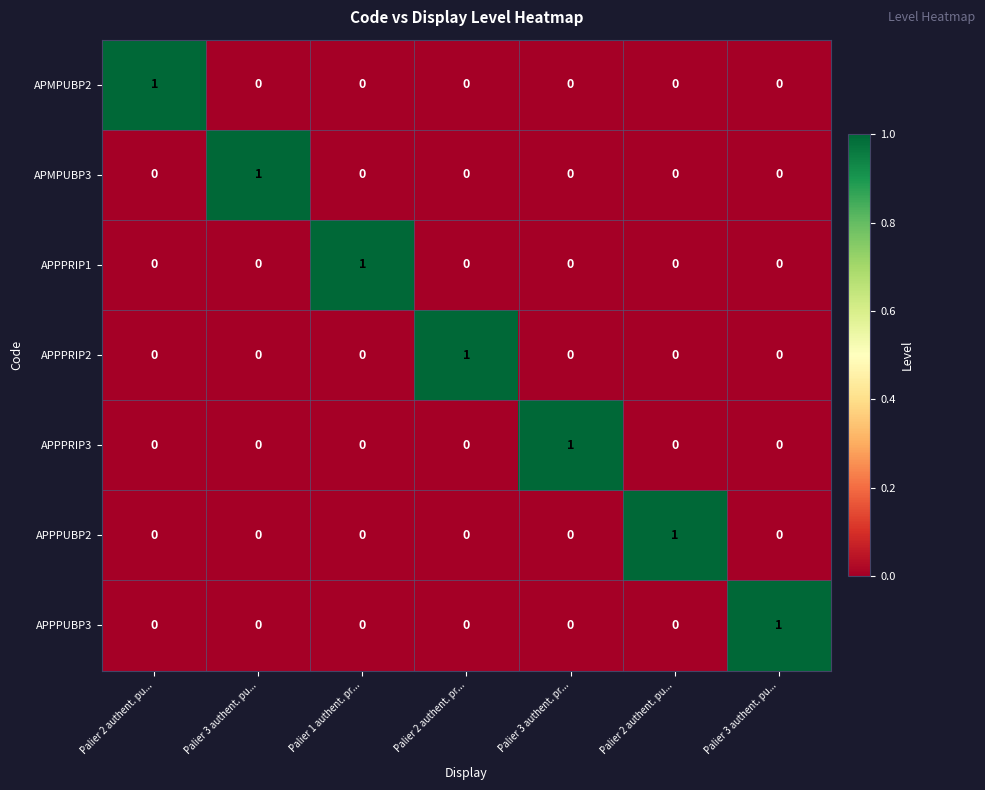

At Palier 2 authent. pu..., list the series in order from smallest to largest.

APMPUBP3, APPPRIP1, APPPRIP2, APPPRIP3, APPPUBP2, APPPUBP3, APMPUBP2